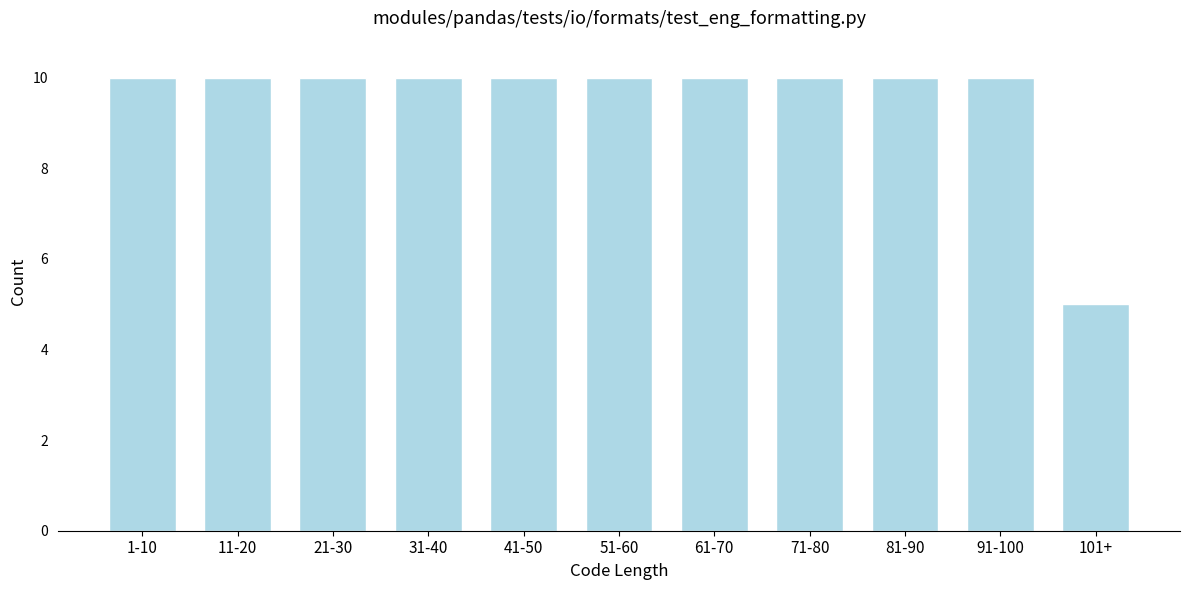

Reading left to right, transcribe all the data shown in this chart.

10	10	10	10	10	10	10	10	10	10	5